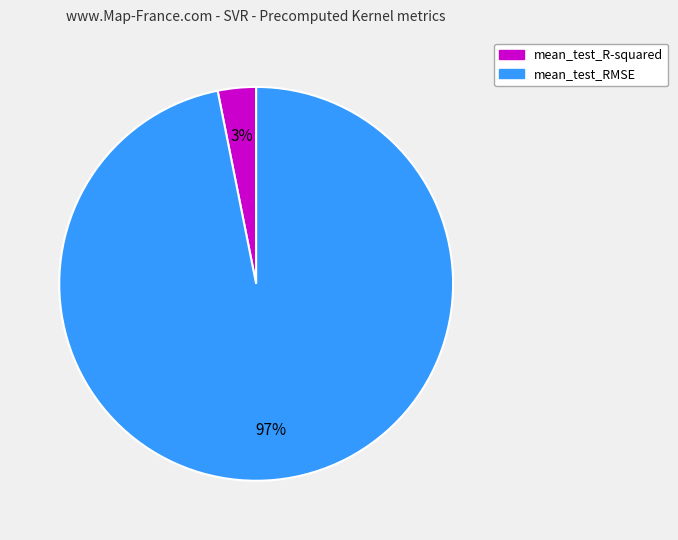

What percentage is the mean_test_RMSE slice, to the nearest percent?

97%